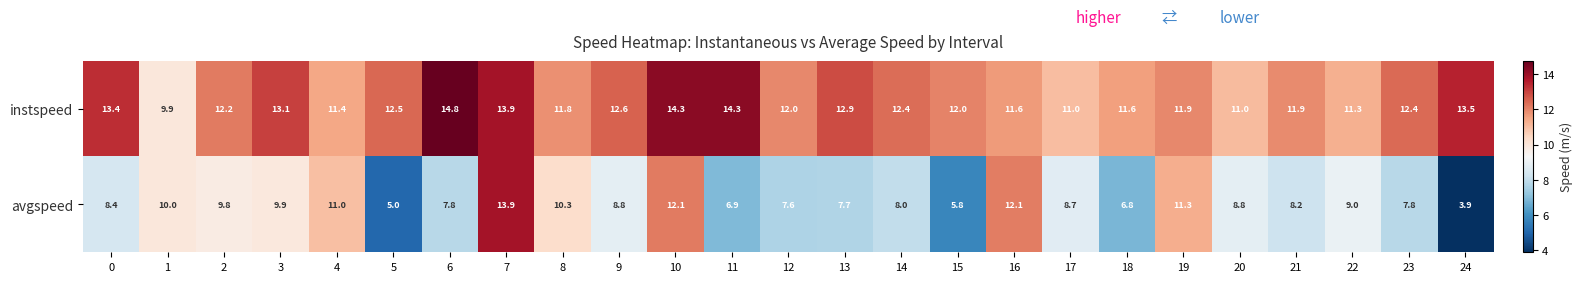

The value of instspeed at 19 is 17.1. True or false?

False